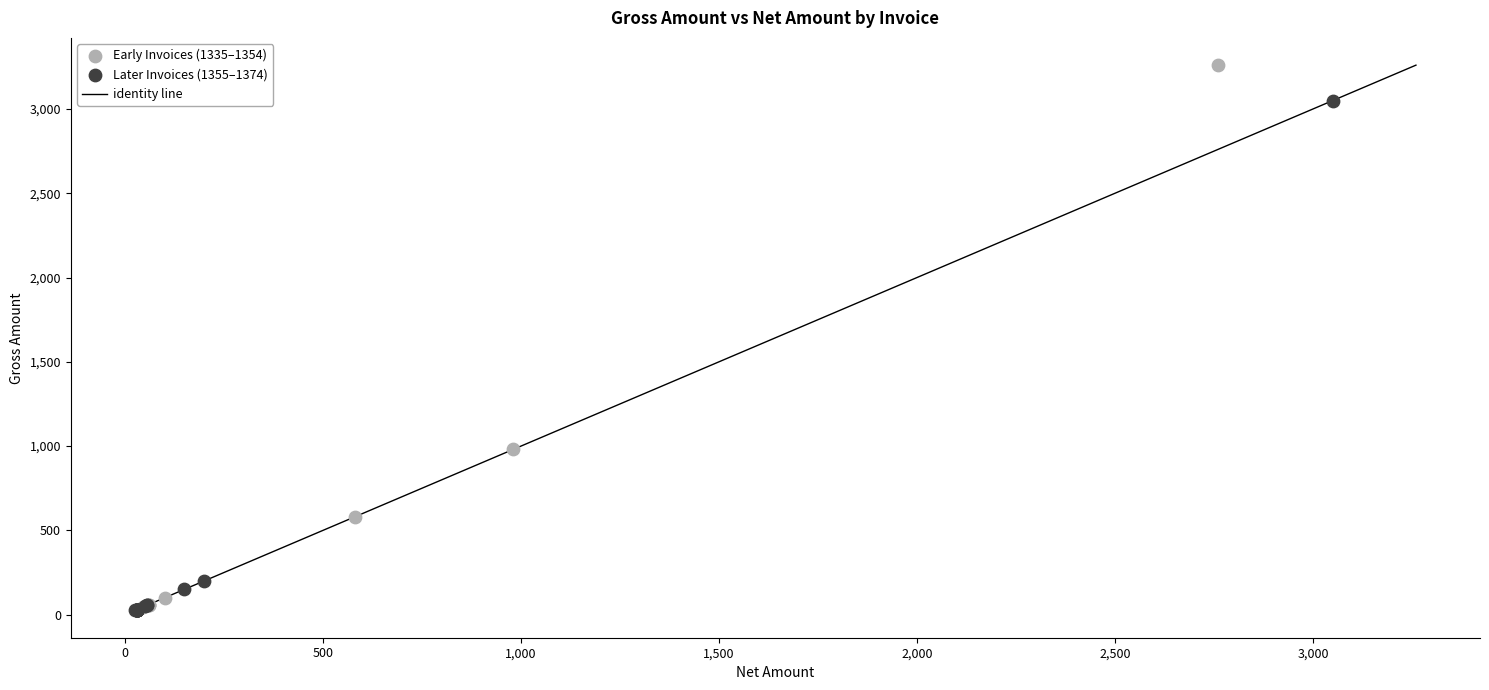

Which series has the widest spread of Y values?

Early Invoices (1335–1354)